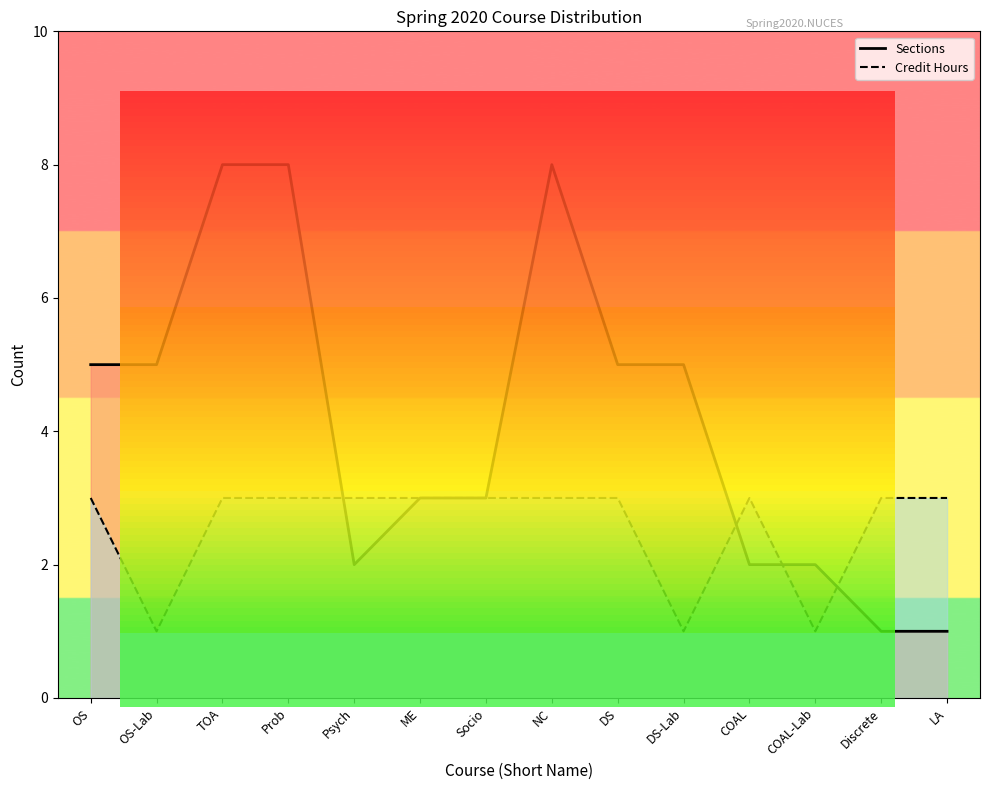

At how many categories does at least one series exceed 7?

3